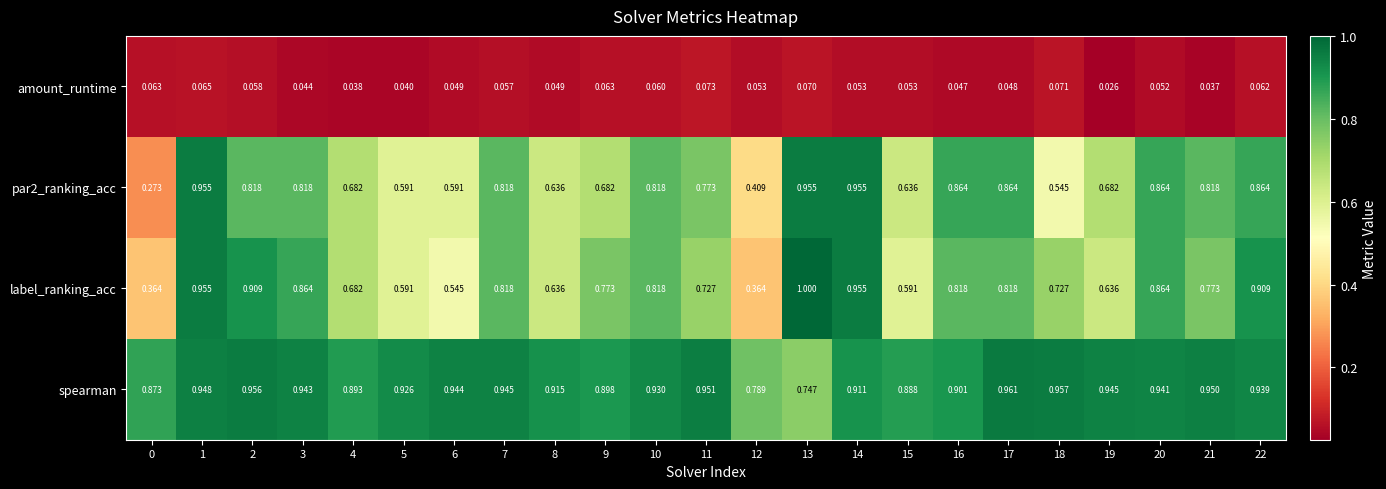

Which series has the largest total across all categories?

spearman